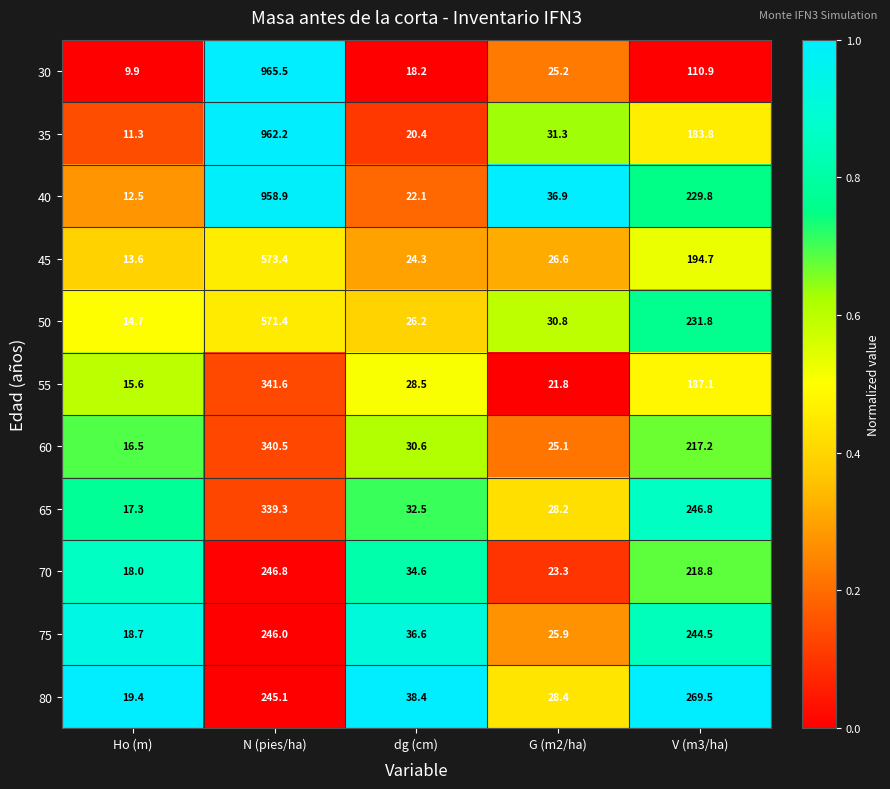

Which series has the largest total across all categories?

40